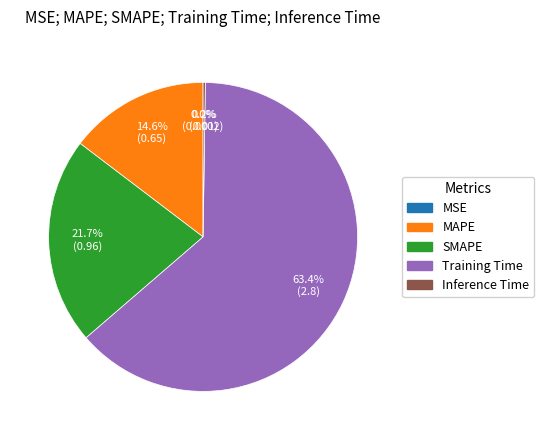

Between SMAPE and MAPE, which is larger?

SMAPE